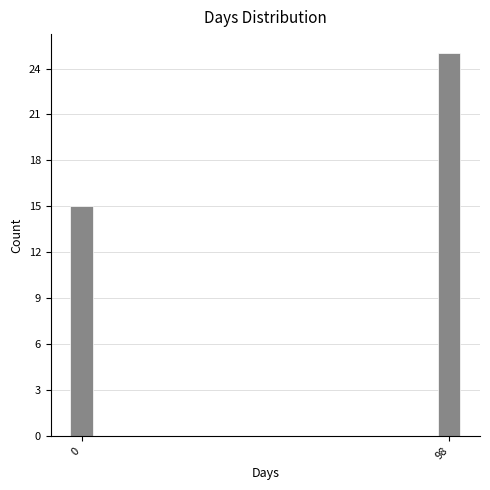

Reading left to right, what are all the values shown in this chart?

15	25